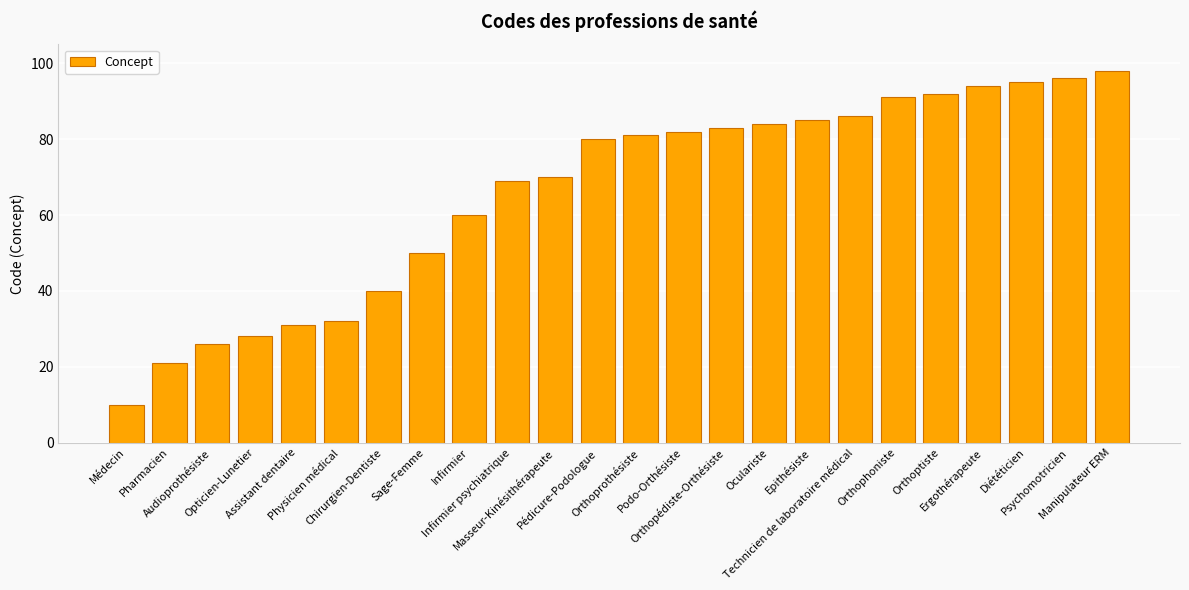

List the labels in order of value, smallest first.

Médecin, Pharmacien, Audioprothésiste, Opticien-Lunetier, Assistant dentaire, Physicien médical, Chirurgien-Dentiste, Sage-Femme, Infirmier, Infirmier psychiatrique, Masseur-Kinésithérapeute, Pédicure-Podologue, Orthoprothésiste, Podo-Orthésiste, Orthopédiste-Orthésiste, Oculariste, Epithésiste, Technicien de laboratoire médical, Orthophoniste, Orthoptiste, Ergothérapeute, Diététicien, Psychomotricien, Manipulateur ERM